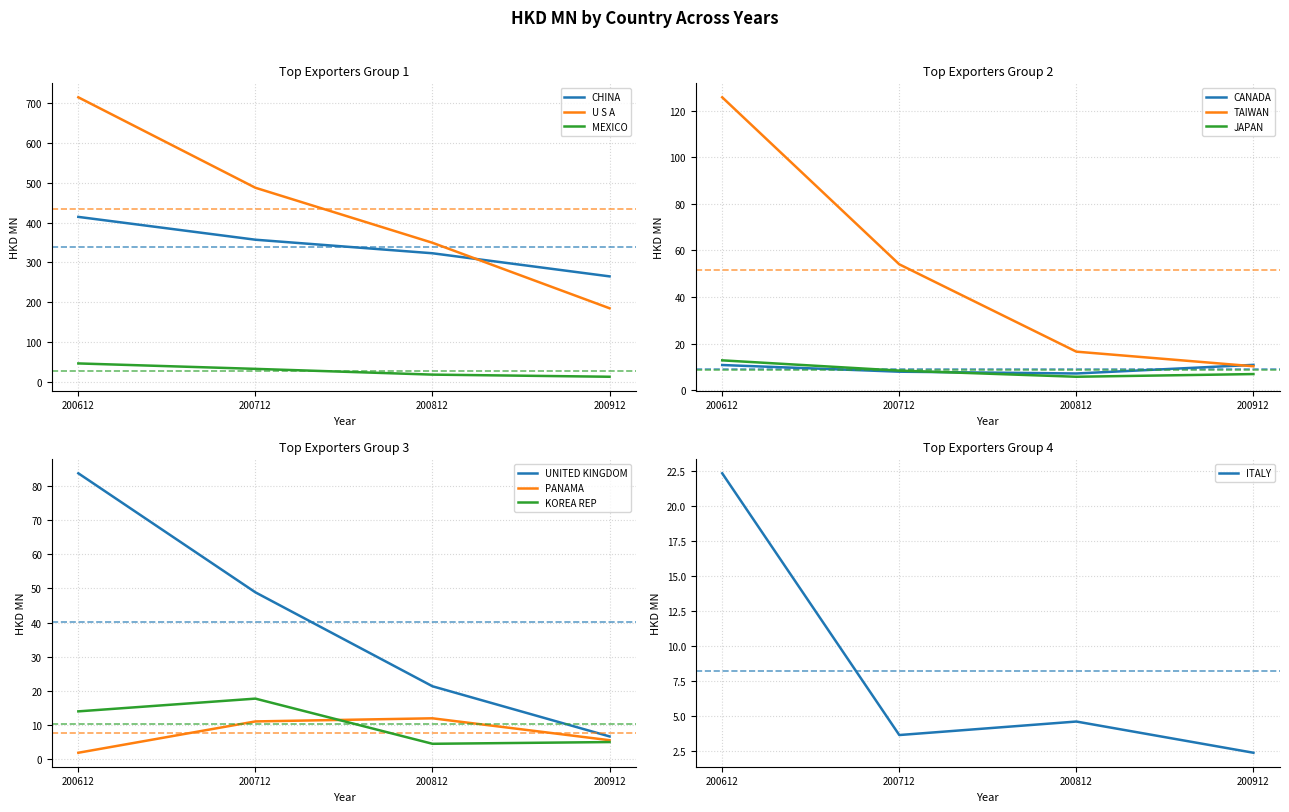

Is this an area chart (filled region under the line)?

No